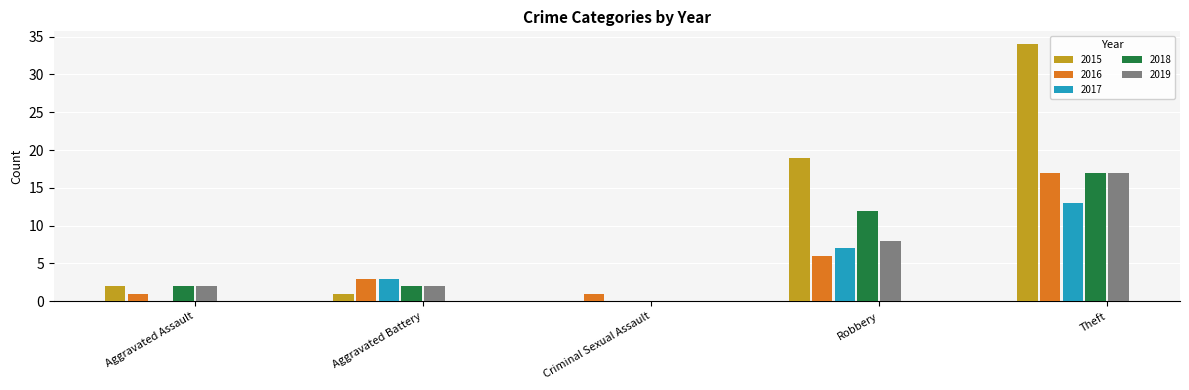

What is the approximate value of 2017 at Robbery, to the nearest 5?

5